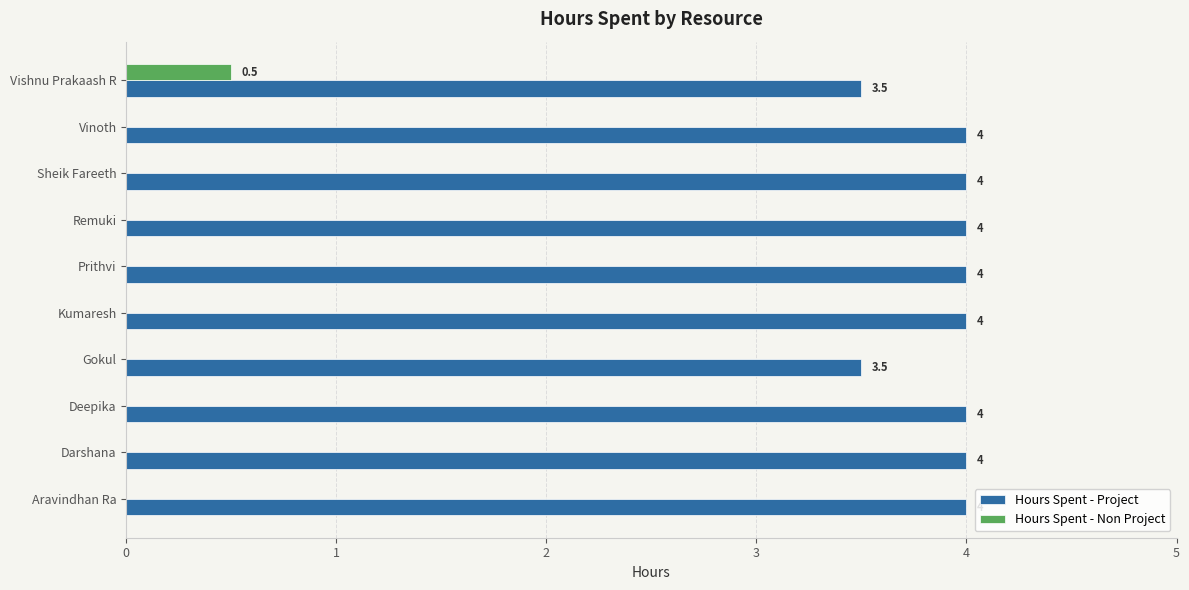

The Hours Spent - Non Project series shows 0.3 at Gokul. True or false?

False